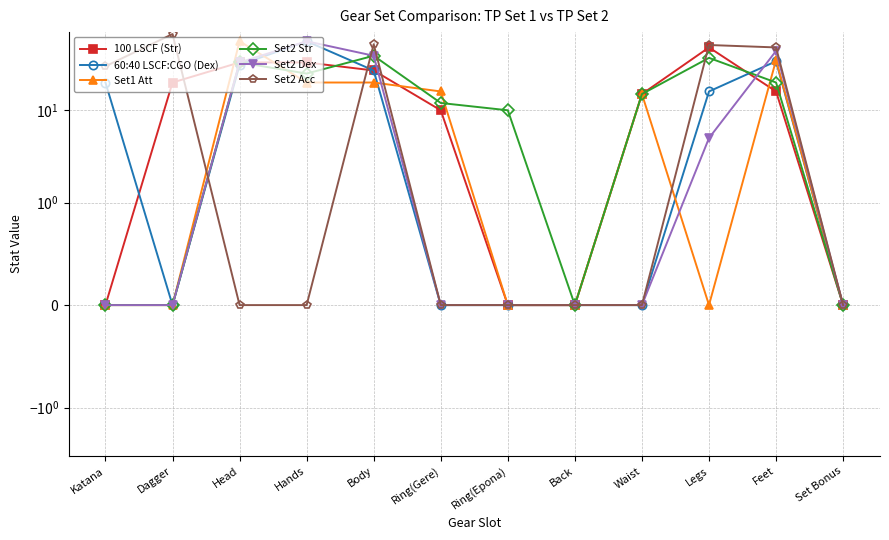

Where do Set1 Att and 100 LSCF (Str) first cross each other?

Dagger and Head